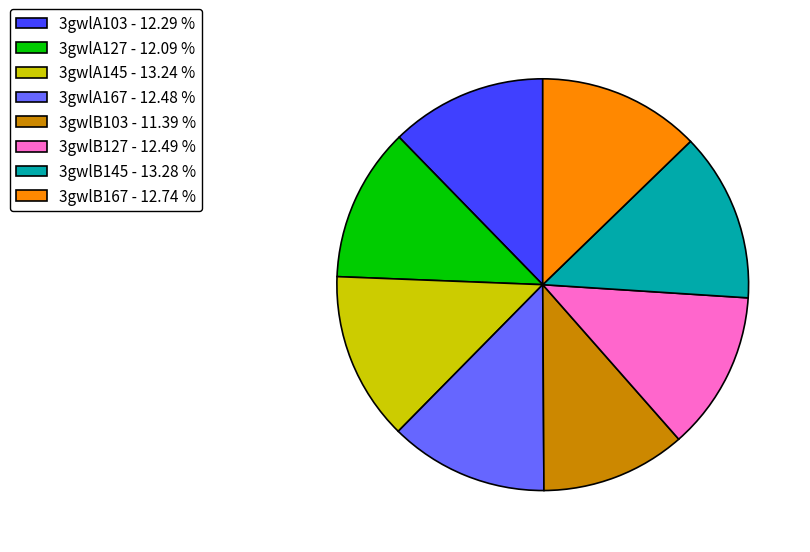

Does any single category account for the majority?

No